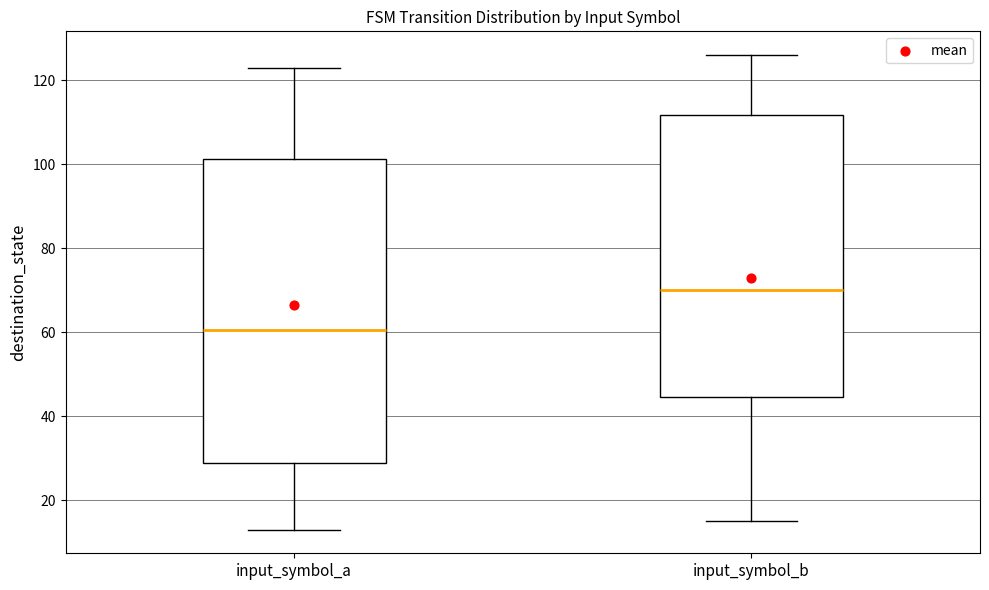

Where is the lower edge of the box for input_symbol_a on the y-axis? The values are not printed on the chart, so give them approximately, as read against the axis.

28